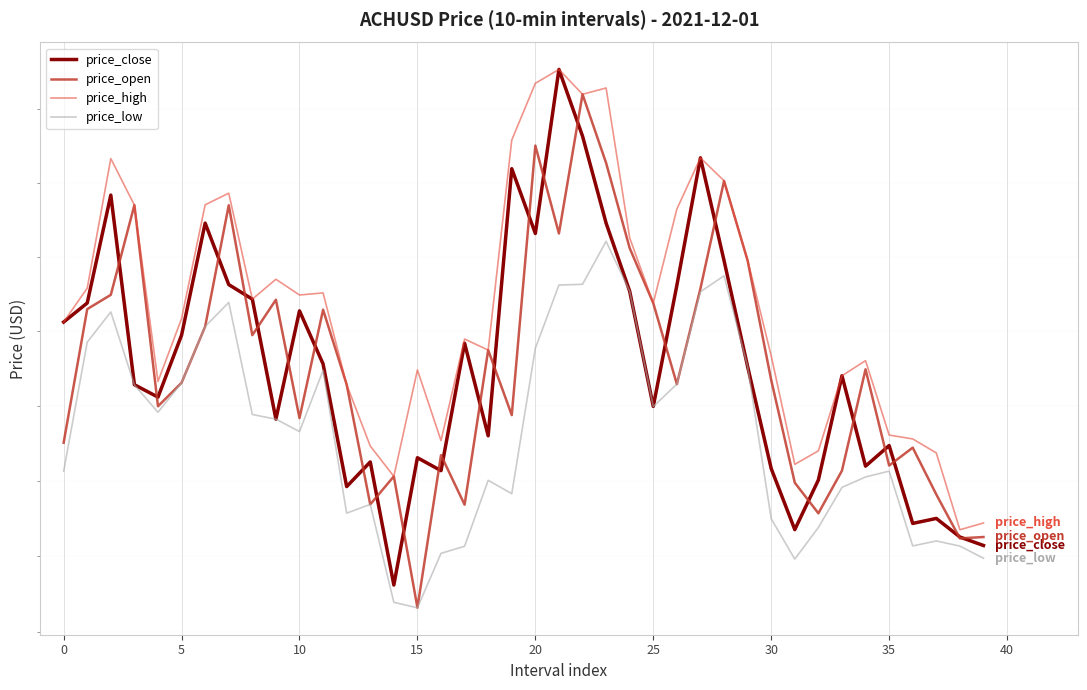

How many interior local peaks does the price_low series have?

9